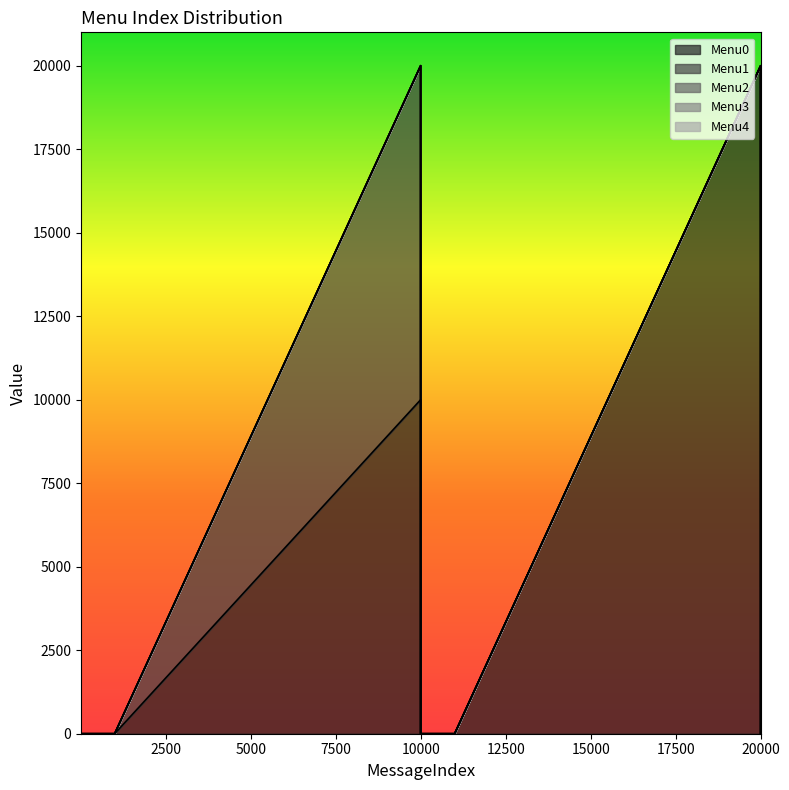

Is it true that Menu3 equals 0 at 11000?

True